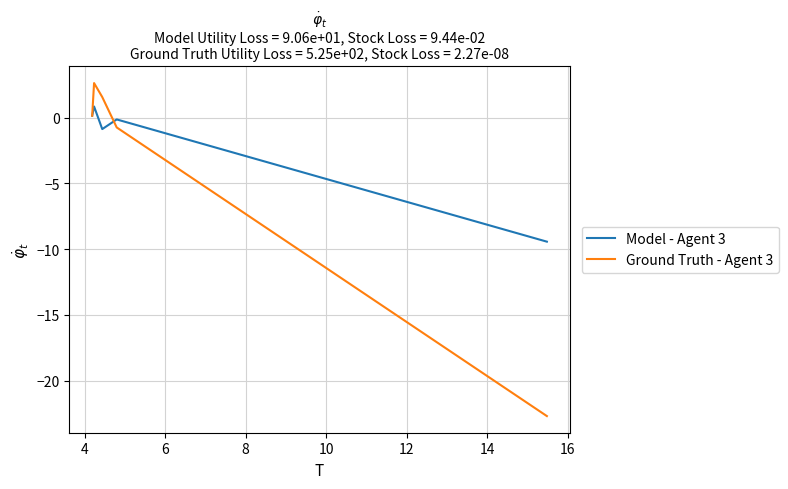

What is the minimum value shown in the chart?

-22.7